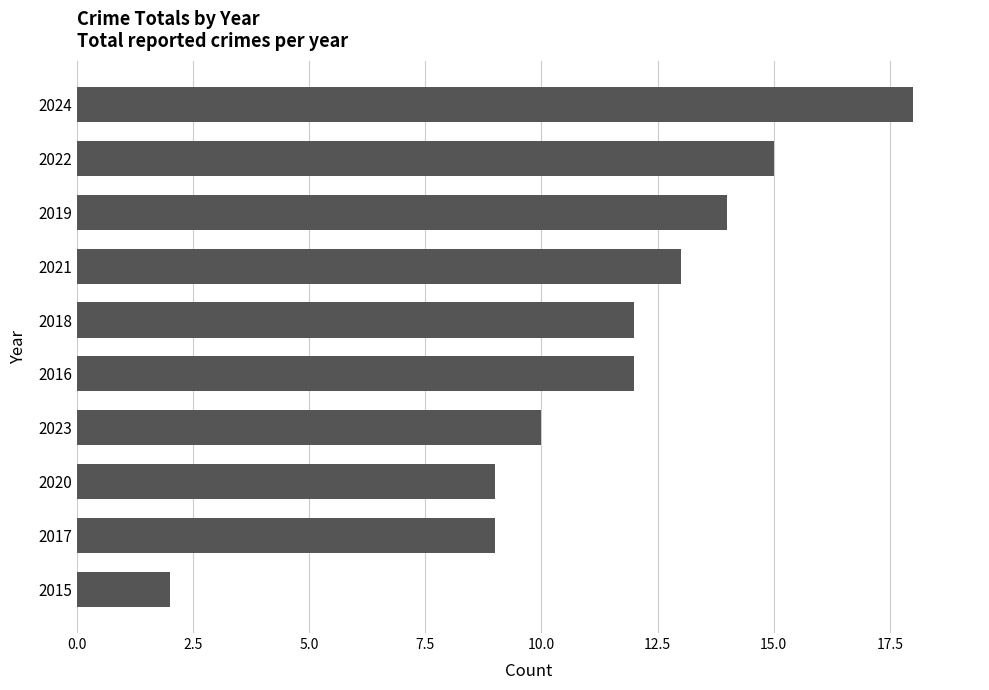

Which has a higher value, 2021 or 2020?

2021